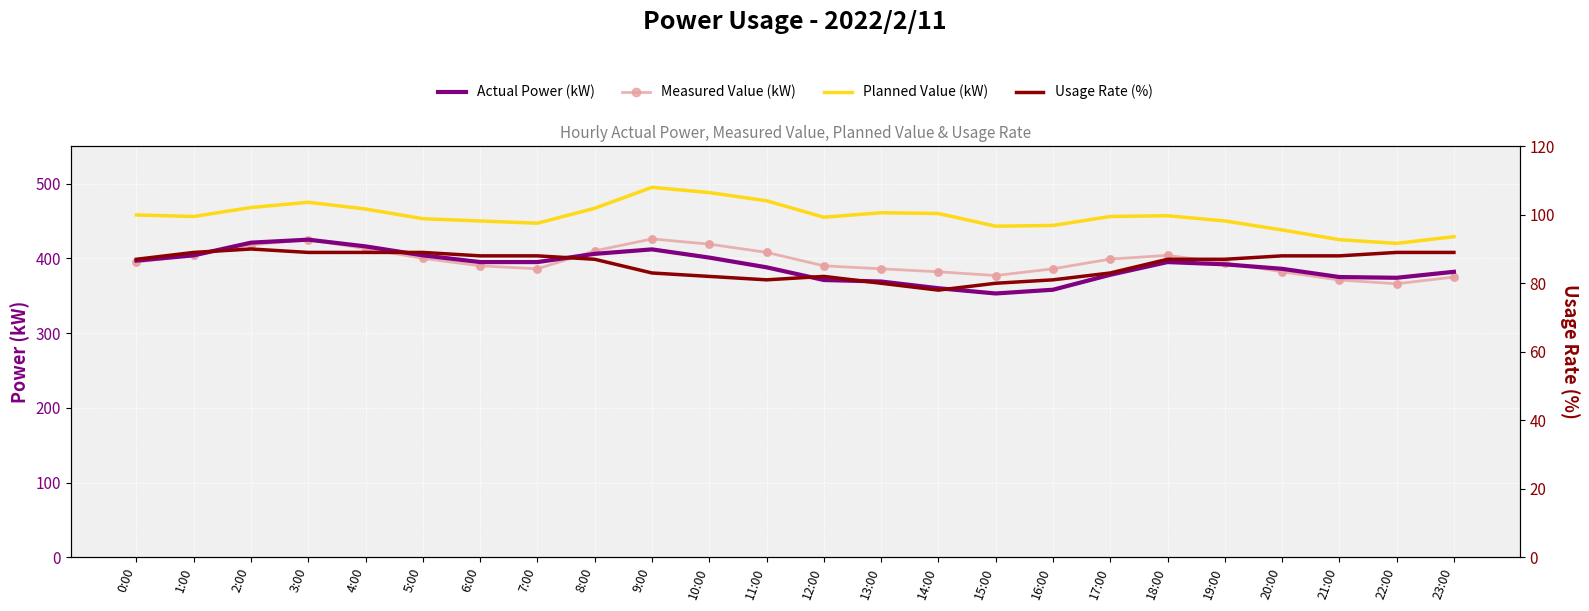

At which category is the sum across all series the highest?

9:00